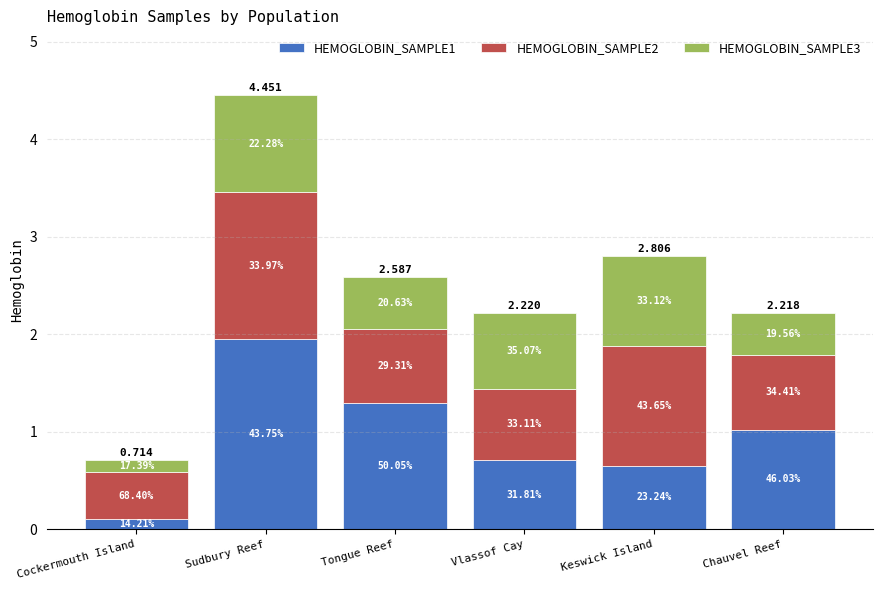

At Vlassof Cay, list the series in order from smallest to largest.

HEMOGLOBIN_SAMPLE1, HEMOGLOBIN_SAMPLE2, HEMOGLOBIN_SAMPLE3